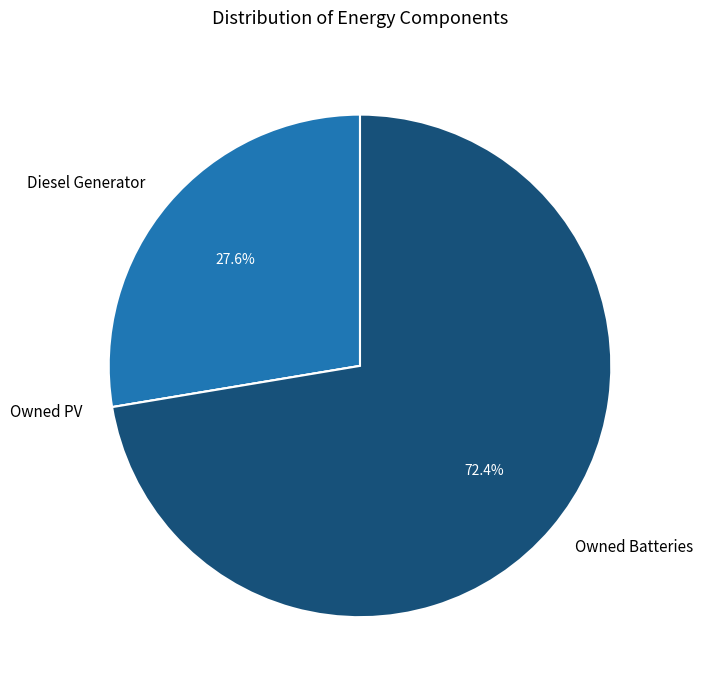

Does Owned Batteries account for over 50% of the chart?

Yes